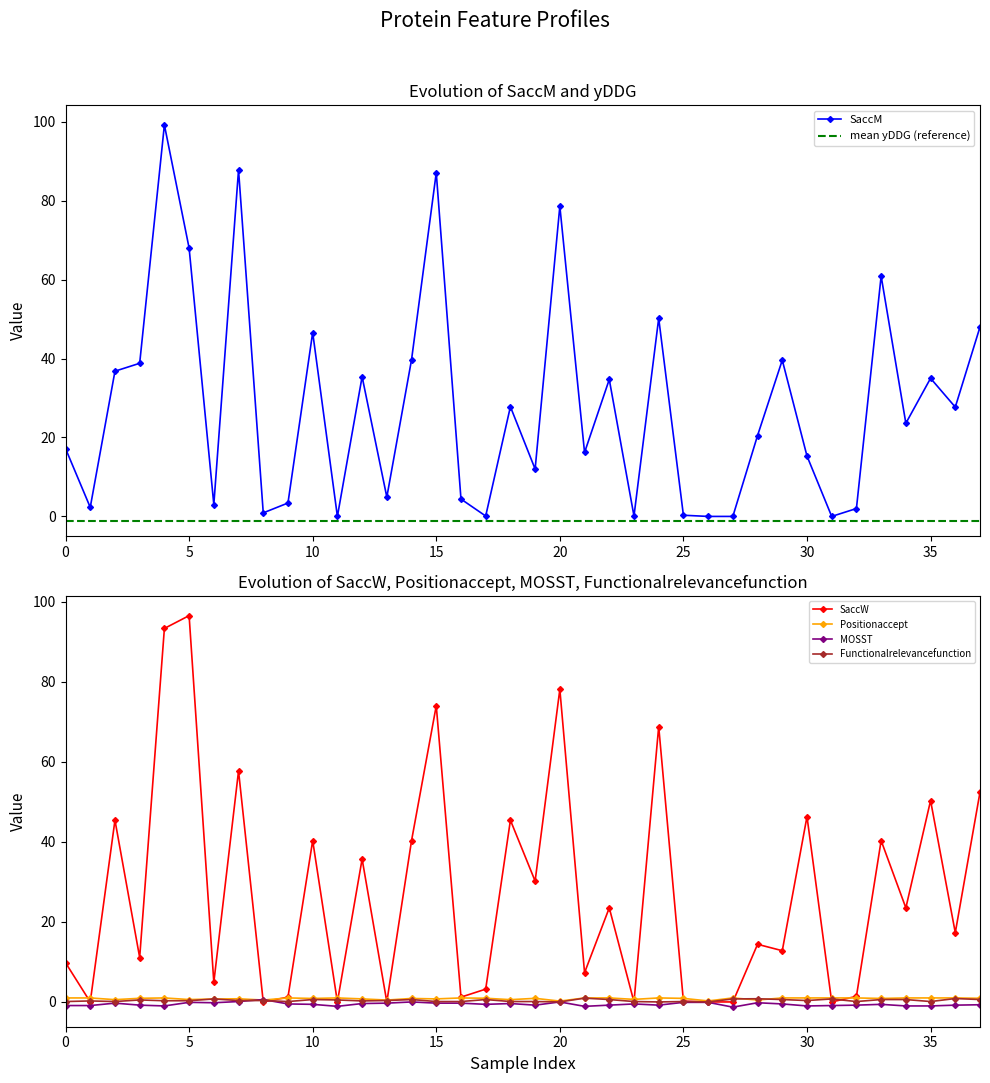

True or false: MOSST and SaccM cross at least once.

False